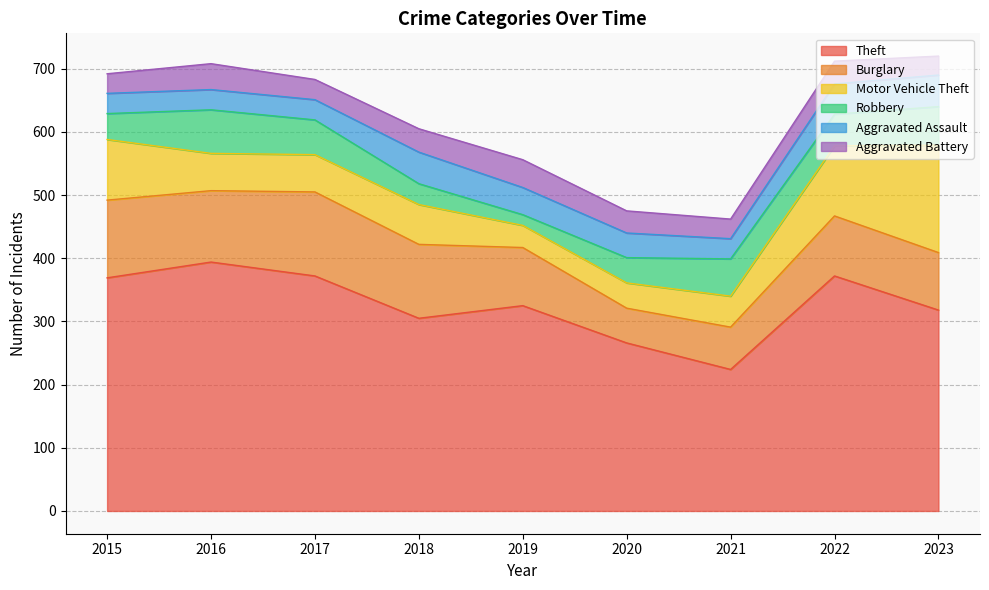

What value does the Burglary series have at 2023?

91